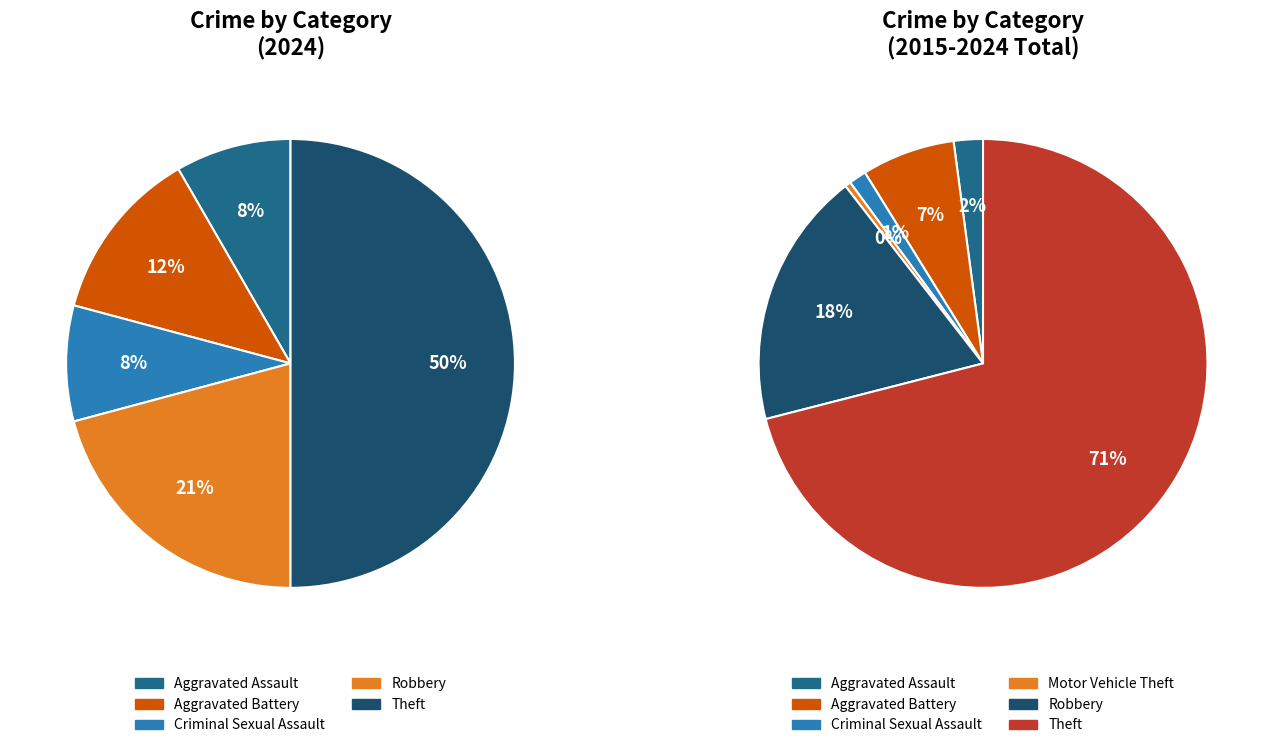

To the nearest percent, what is the average slice percentage?

17%